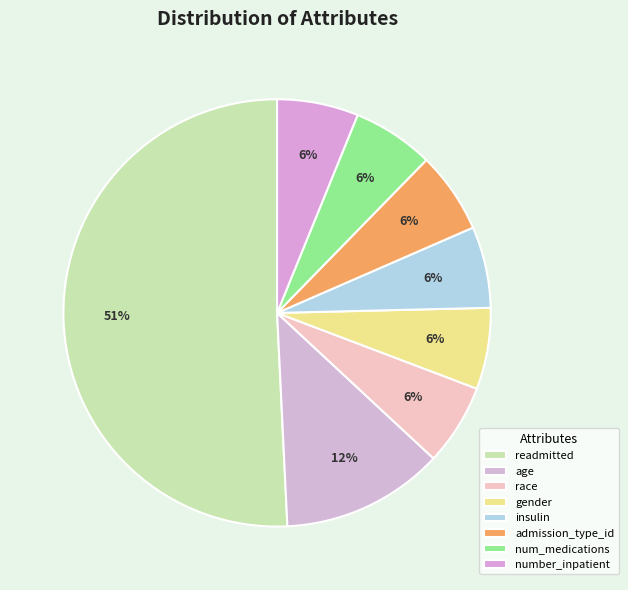

Count the number of slices in the pie.

8